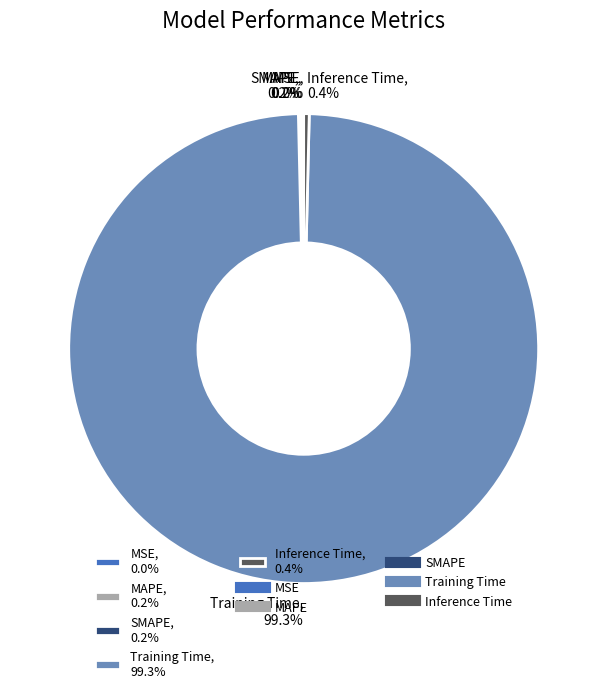

Which category has the biggest portion of the pie?

Training Time